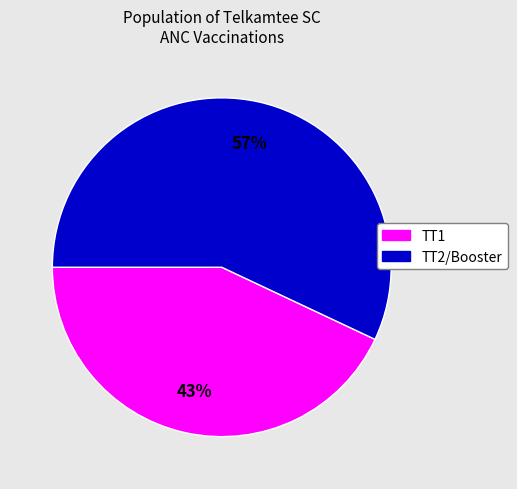

Is there a majority slice in this chart?

Yes